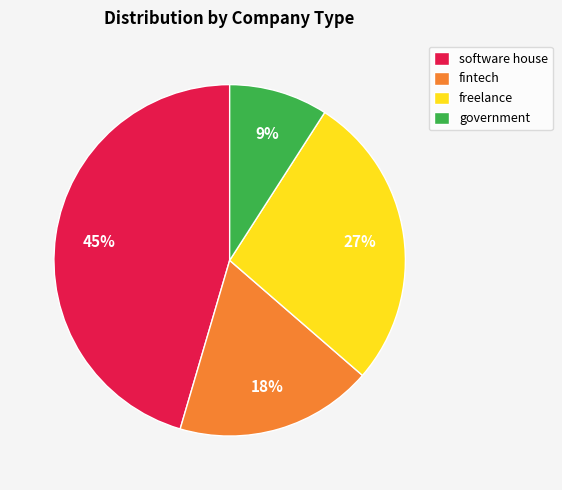

To the nearest percent, what is the average slice percentage?

25%